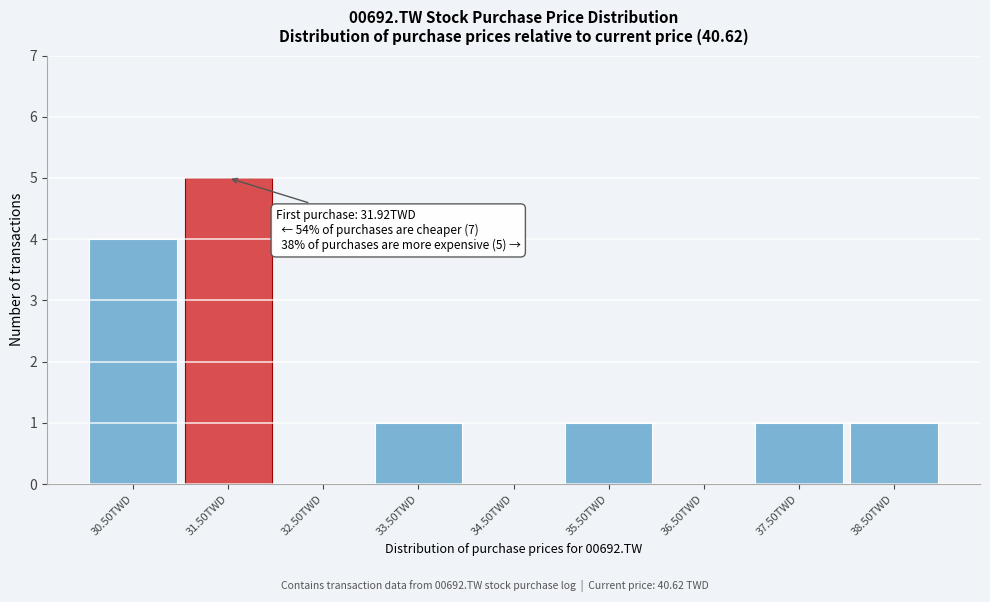

Reading right to left, what are all the values shown in this chart?

38.50TWD=1	37.50TWD=1	36.50TWD=0	35.50TWD=1	34.50TWD=0	33.50TWD=1	32.50TWD=0	31.50TWD=5	30.50TWD=4